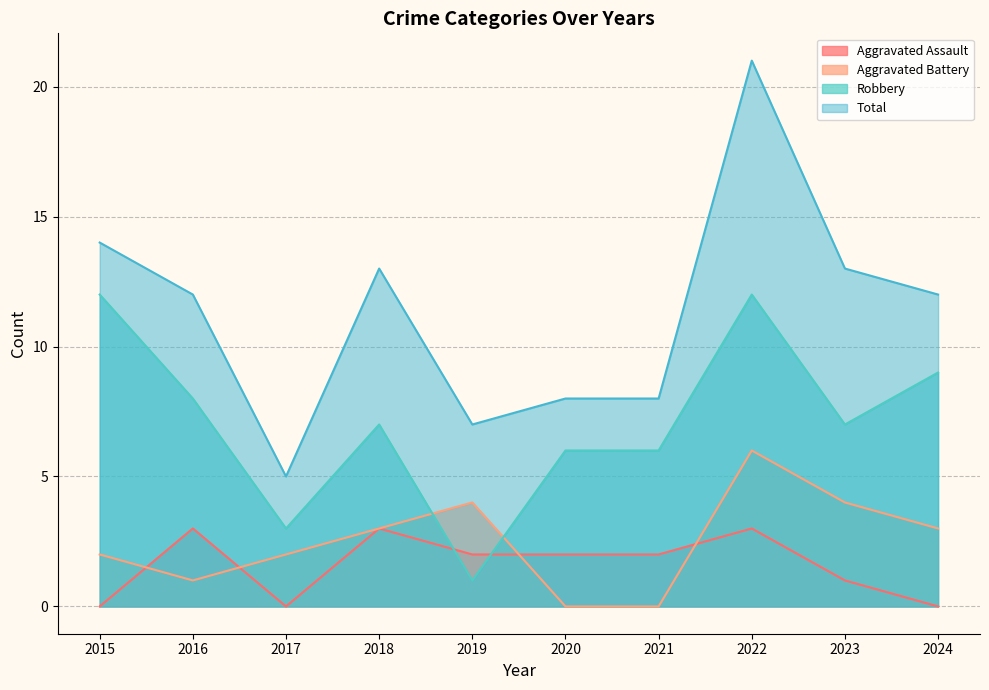

Reading left to right, what are all the values shown in this chart?

Aggravated Assault: 0	3	0	3	2	2	2	3	1	0
Aggravated Battery: 2	1	2	3	4	0	0	6	4	3
Robbery: 12	8	3	7	1	6	6	12	7	9
Total: 14	12	5	13	7	8	8	21	13	12